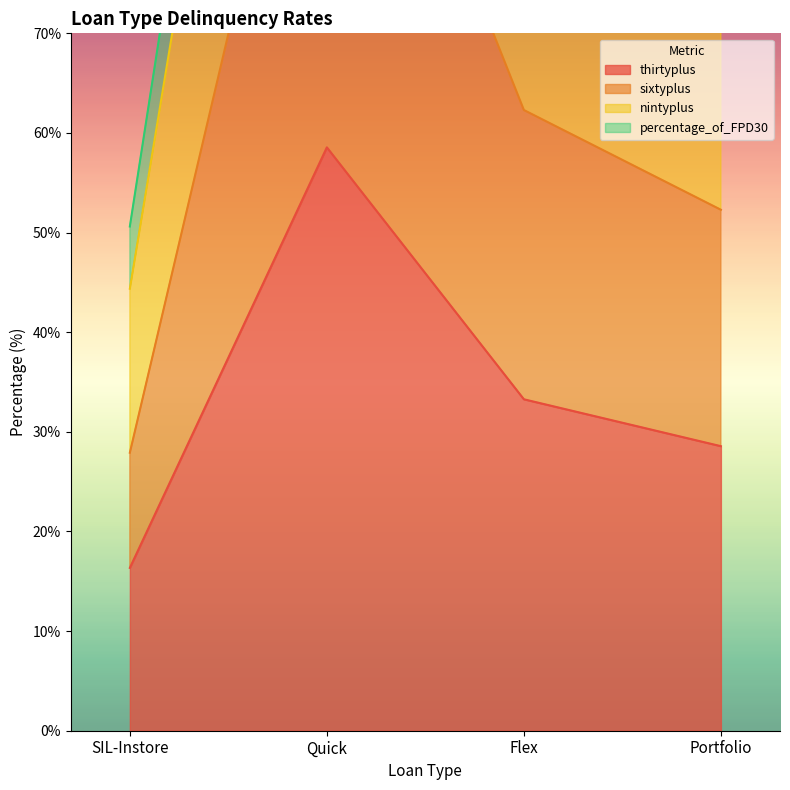

Rank the categories by thirtyplus value from highest to lowest.

Quick, Flex, Portfolio, SIL-Instore